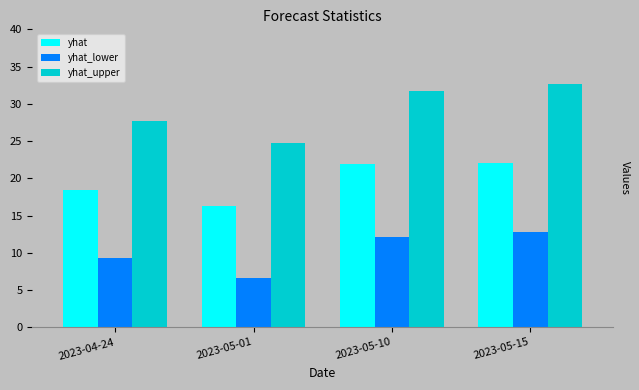

List the series in order of their peak value, highest first.

yhat_upper, yhat, yhat_lower